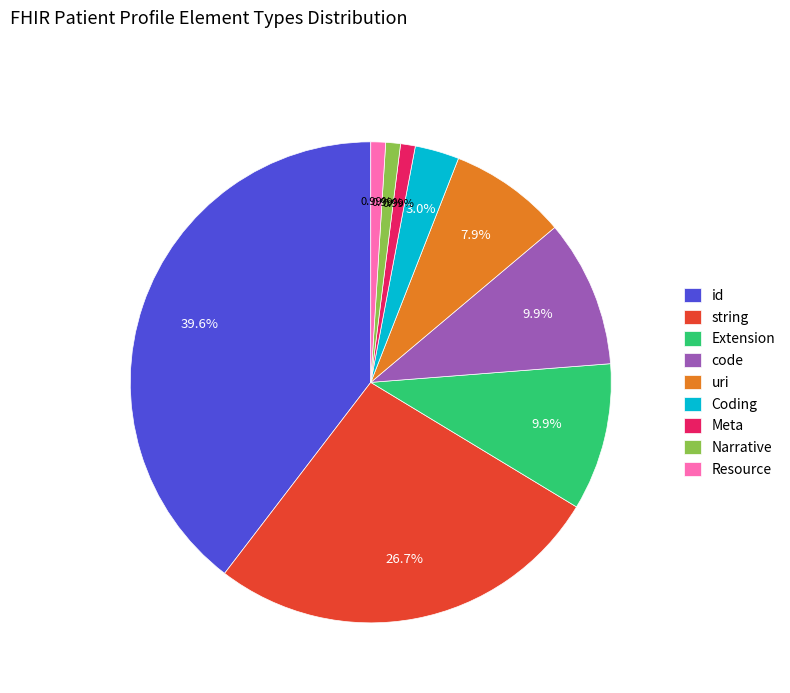

What is the largest slice in the pie chart?

id